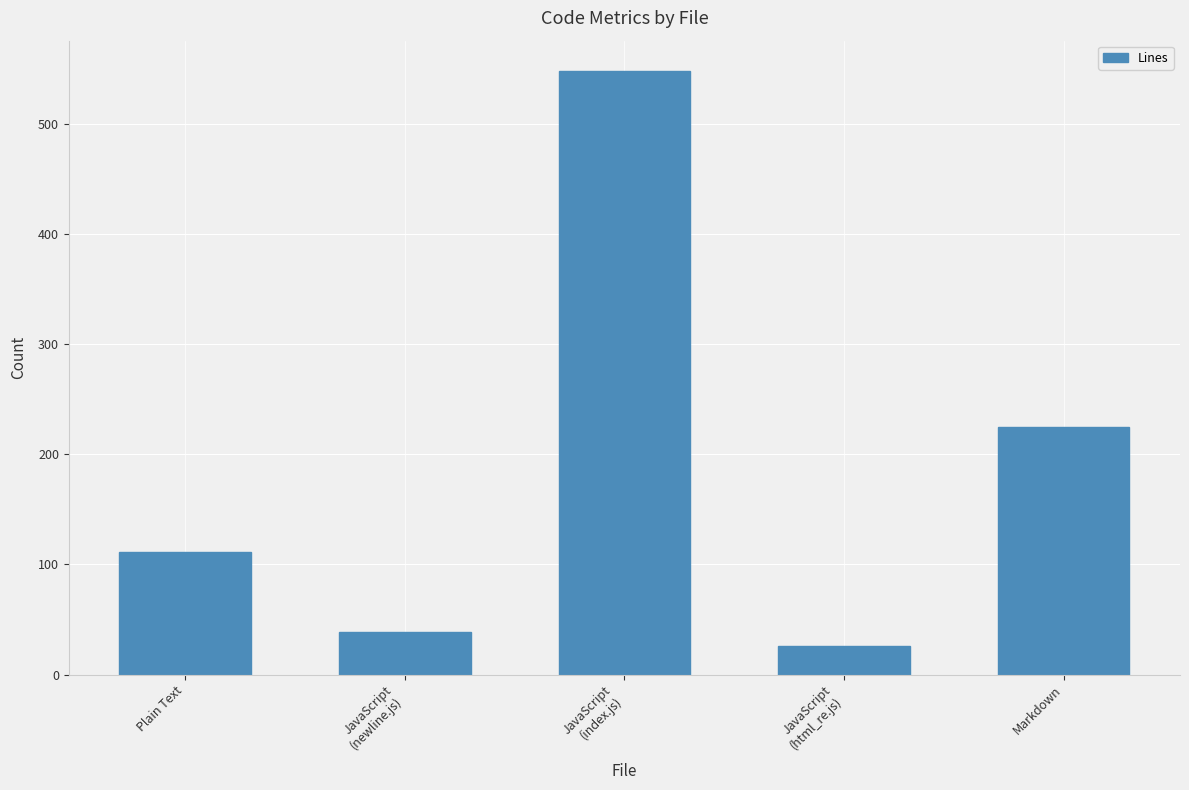

Rank the categories by value from lowest to highest.

JavaScript
(html_re.js), JavaScript
(newline.js), Plain Text, Markdown, JavaScript
(index.js)